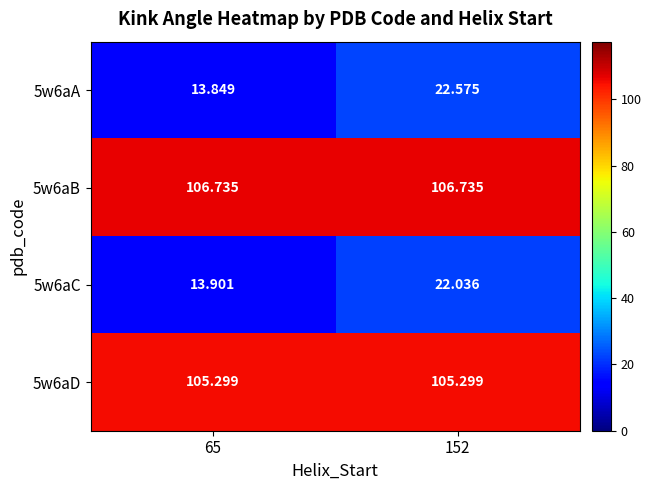

Is the value of 5w6aD at 65 greater than the value of 5w6aC at 152?

Yes